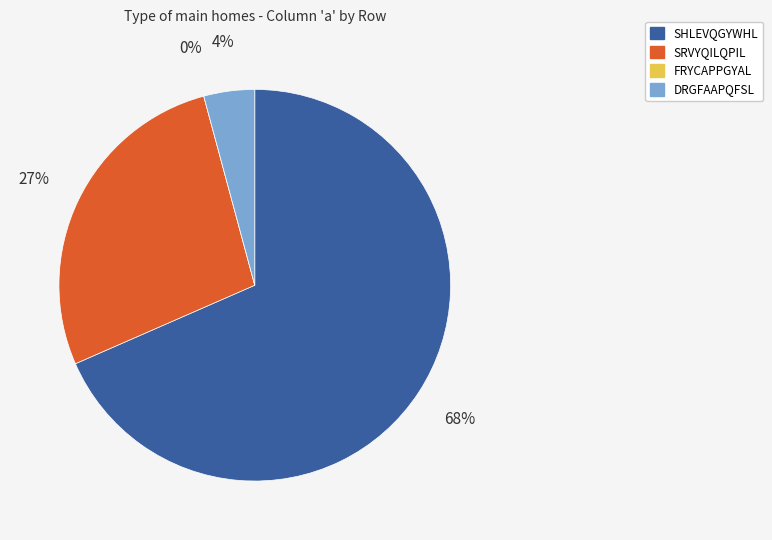

Is it true that SRVYQILQPIL is 27% of the pie?

True